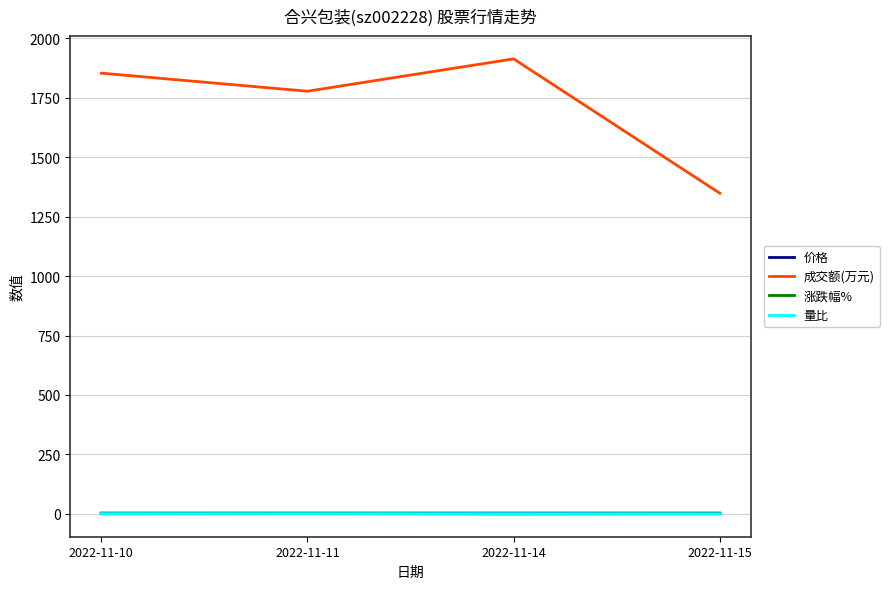

Which category has the lowest value in the 成交额(万元) series?

2022-11-15